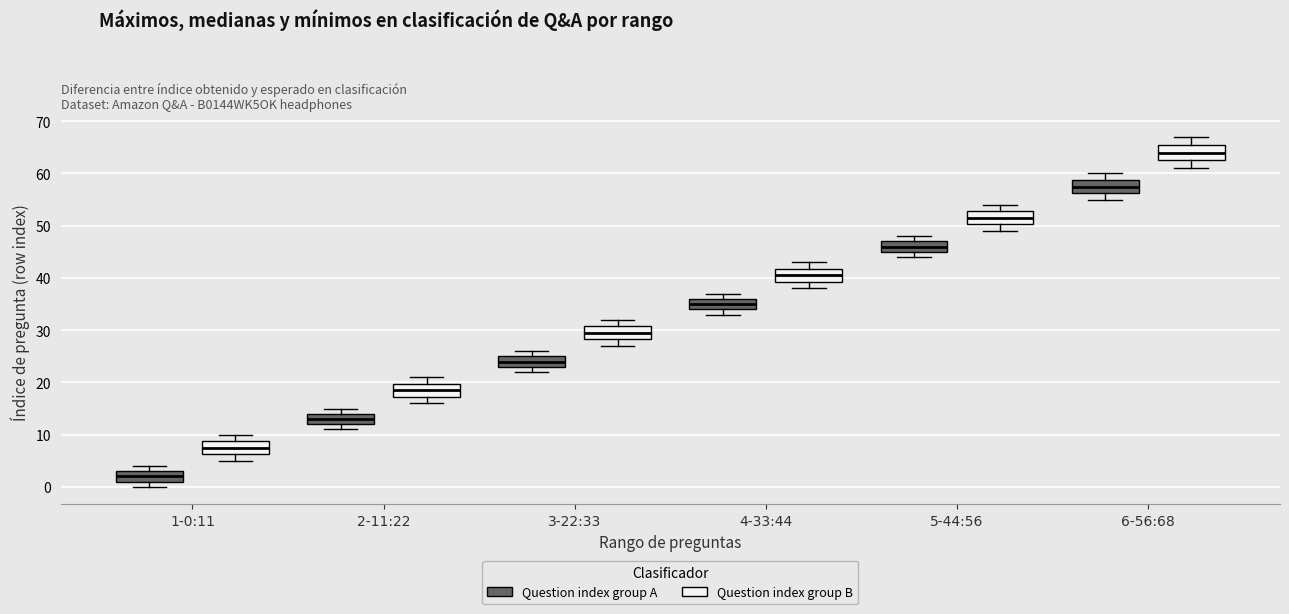

Reading left to right, transcribe this box plot: for each box, give where its median line is, the range the box spans, and where its two whiskers end, as read against the y-axis. The values are not printed on the chart, so give them approximately, as read against the axis.

1-0:11 (Question index group A): median 2, box 1 to 3, whiskers 0 to 4
1-0:11 (Question index group B): median 8, box 6 to 9, whiskers 5 to 10
2-11:22 (Question index group A): median 13, box 12 to 14, whiskers 11 to 15
2-11:22 (Question index group B): median 19, box 17 to 20, whiskers 16 to 21
3-22:33 (Question index group A): median 24, box 23 to 25, whiskers 22 to 26
3-22:33 (Question index group B): median 30, box 28 to 31, whiskers 27 to 32
4-33:44 (Question index group A): median 35, box 34 to 36, whiskers 33 to 37
4-33:44 (Question index group B): median 41, box 39 to 42, whiskers 38 to 43
5-44:56 (Question index group A): median 46, box 45 to 47, whiskers 44 to 48
5-44:56 (Question index group B): median 52, box 50 to 53, whiskers 49 to 54
6-56:68 (Question index group A): median 58, box 56 to 59, whiskers 55 to 60
6-56:68 (Question index group B): median 64, box 63 to 66, whiskers 61 to 67